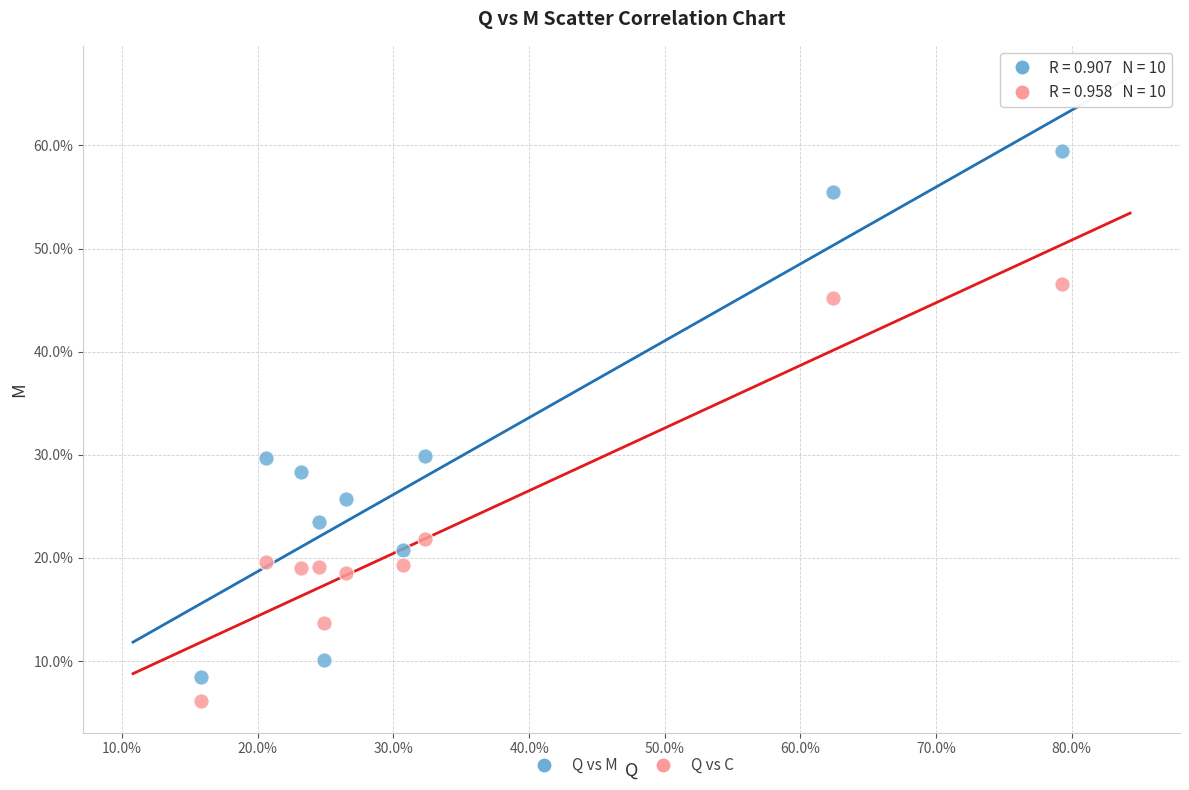

Which series contains the lowest Y value?

Q vs C